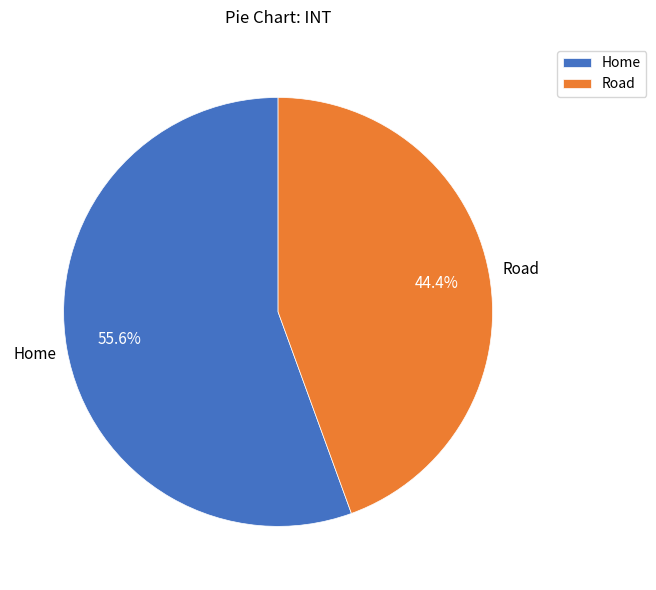

Which slice is the largest?

Home